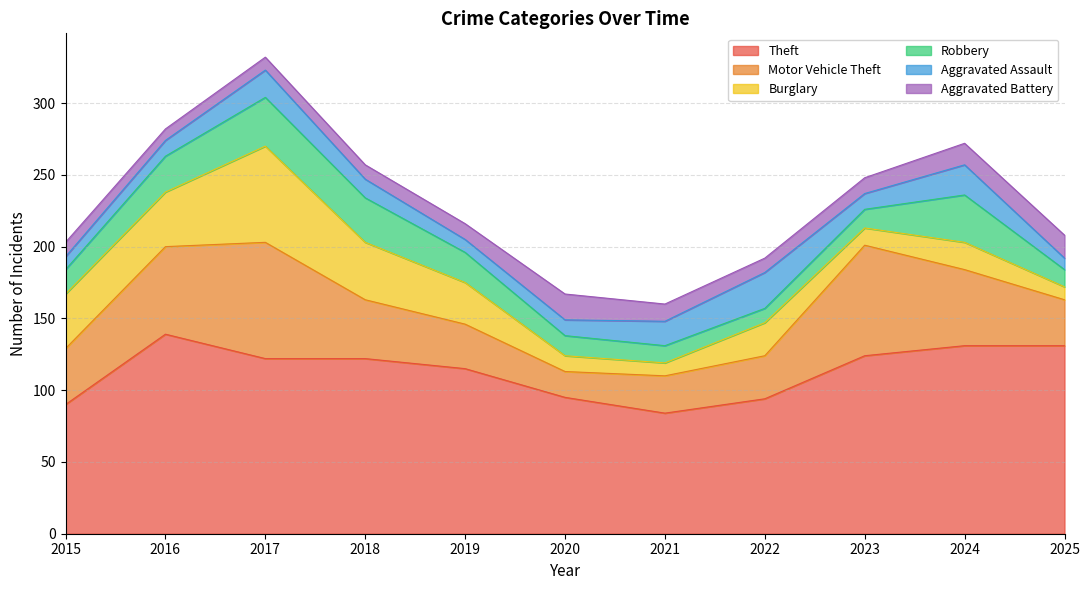

How many data points in Robbery are less than 17?

5